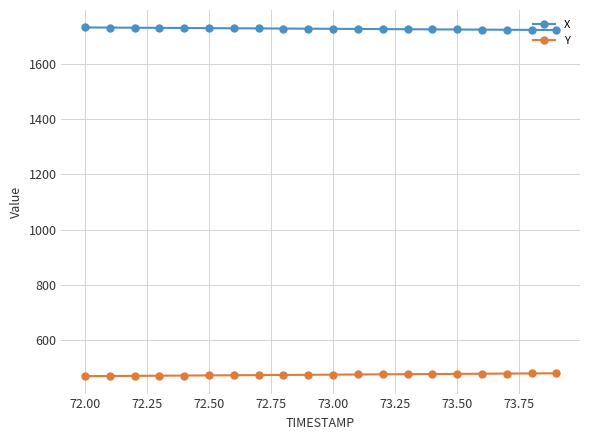

What is the lowest value of the Y series?

468.7